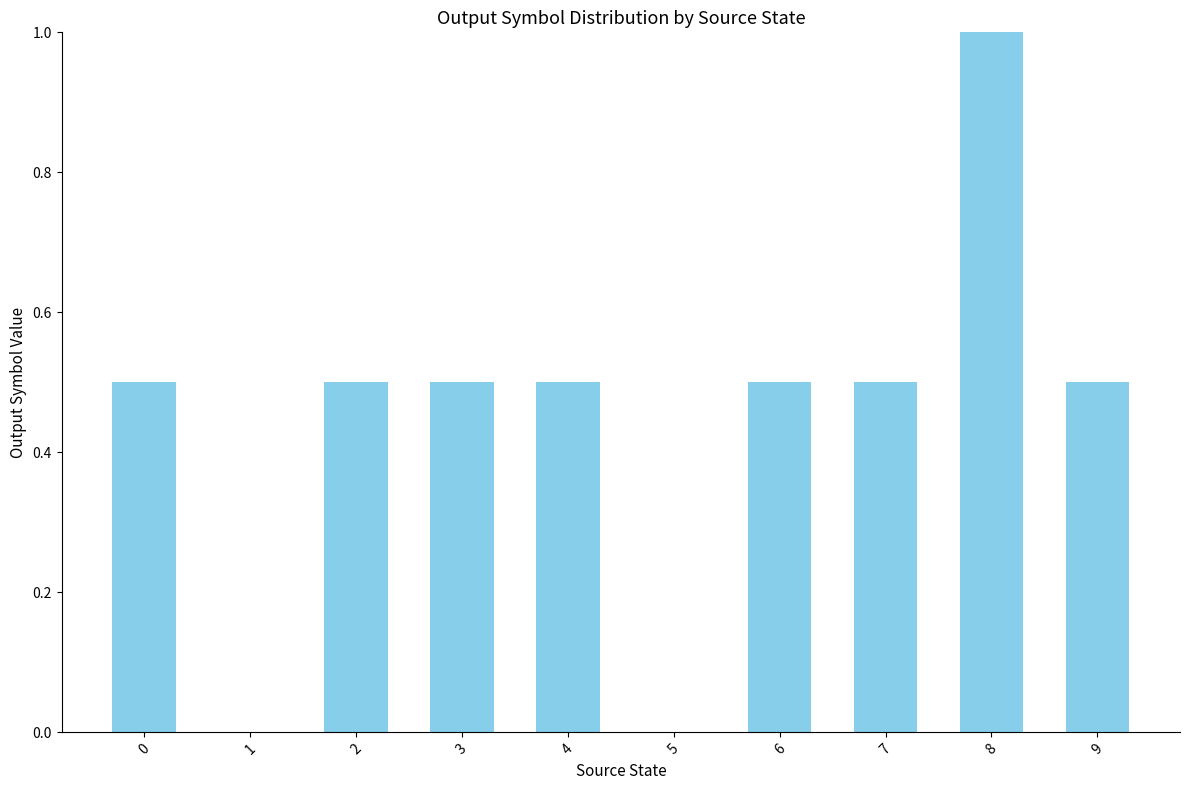

Between 4 and 5, which is larger?

4